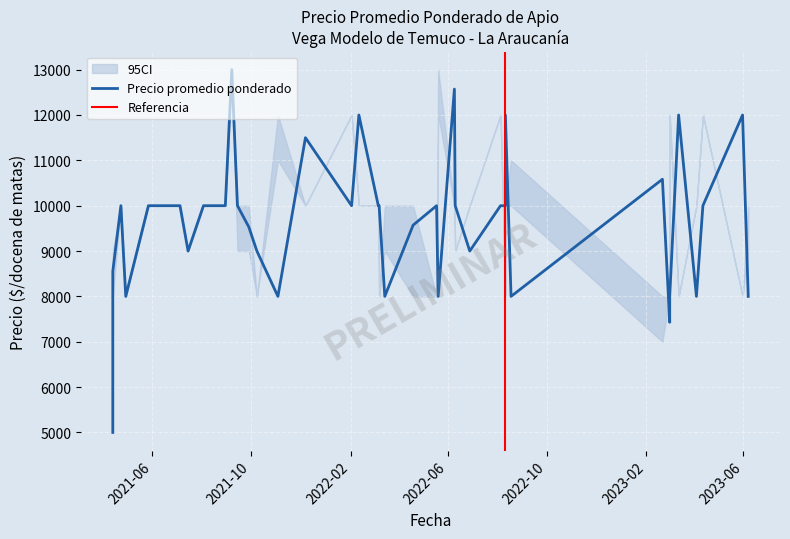

Reading left to right, list all the values displayed in this chart.

Precio promedio ponderado: 2021-04-13=7545	2021-04-13=8556	2021-04-13=5000	2021-04-23=10000	2021-04-29=8000	2021-05-27=10000	2021-06-10=10000	2021-07-05=10000	2021-07-15=9000	2021-08-03=10000	2021-08-30=10000	2021-09-07=13000	2021-09-14=10000	2021-09-28=9532	2021-10-08=9000	2021-11-03=8000	2021-12-07=11500	2022-02-02=10000	2022-02-11=12000	2022-03-07=10000	2022-03-08=10000	2022-03-15=8000	2022-04-19=9571	2022-05-18=10000	2022-05-20=8000	2022-06-09=12571	2022-06-10=10000	2022-06-28=9000	2022-08-05=10000	2022-08-11=12000	2022-08-11=10000	2022-08-18=8000	2023-02-21=10583	2023-03-02=7429	2023-03-02=8000	2023-03-13=12000	2023-04-04=8000	2023-04-12=10000	2023-05-31=12000	2023-06-07=8000
Precio minimo: 2021-04-13=7000	2021-04-13=8000	2021-04-13=5000	2021-04-23=10000	2021-04-29=8000	2021-05-27=10000	2021-06-10=10000	2021-07-05=10000	2021-07-15=9000	2021-08-03=10000	2021-08-30=10000	2021-09-07=13000	2021-09-14=9000	2021-09-28=9000	2021-10-08=8000	2021-11-03=11000	2021-12-07=10000	2022-02-02=12000	2022-02-11=10000	2022-03-07=10000	2022-03-08=8000	2022-03-15=9000	2022-04-19=8000	2022-05-18=8000	2022-05-20=12000	2022-06-09=10000	2022-06-10=9000	2022-06-28=10000	2022-08-05=12000	2022-08-11=10000	2022-08-11=8000	2022-08-18=10000	2023-02-21=7000	2023-03-02=8000	2023-03-02=12000	2023-03-13=8000	2023-04-04=10000	2023-04-12=12000	2023-05-31=8000	2023-06-07=9000
Precio maximo: 2021-04-13=8000	2021-04-13=9000	2021-04-13=5000	2021-04-23=10000	2021-04-29=8000	2021-05-27=10000	2021-06-10=10000	2021-07-05=10000	2021-07-15=9000	2021-08-03=10000	2021-08-30=10000	2021-09-07=13000	2021-09-14=10000	2021-09-28=10000	2021-10-08=8000	2021-11-03=12000	2021-12-07=10000	2022-02-02=12000	2022-02-11=10000	2022-03-07=10000	2022-03-08=8000	2022-03-15=10000	2022-04-19=10000	2022-05-18=8000	2022-05-20=13000	2022-06-09=10000	2022-06-10=9000	2022-06-28=10000	2022-08-05=12000	2022-08-11=10000	2022-08-11=8000	2022-08-18=11000	2023-02-21=8000	2023-03-02=8000	2023-03-02=12000	2023-03-13=8000	2023-04-04=10000	2023-04-12=12000	2023-05-31=8000	2023-06-07=10000